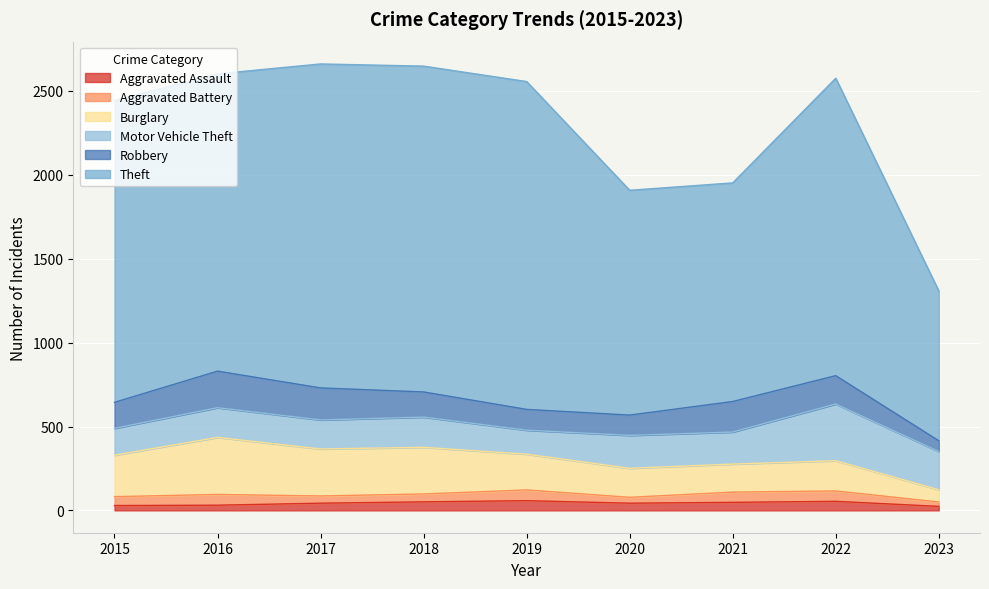

Rank the categories by Theft value from highest to lowest.

2019, 2018, 2017, 2015, 2022, 2016, 2020, 2021, 2023